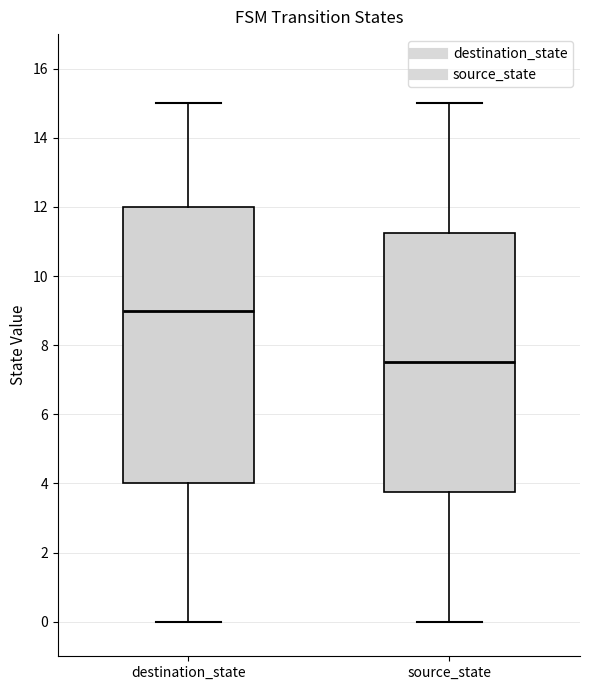

Which box's median line is the lowest?

source_state